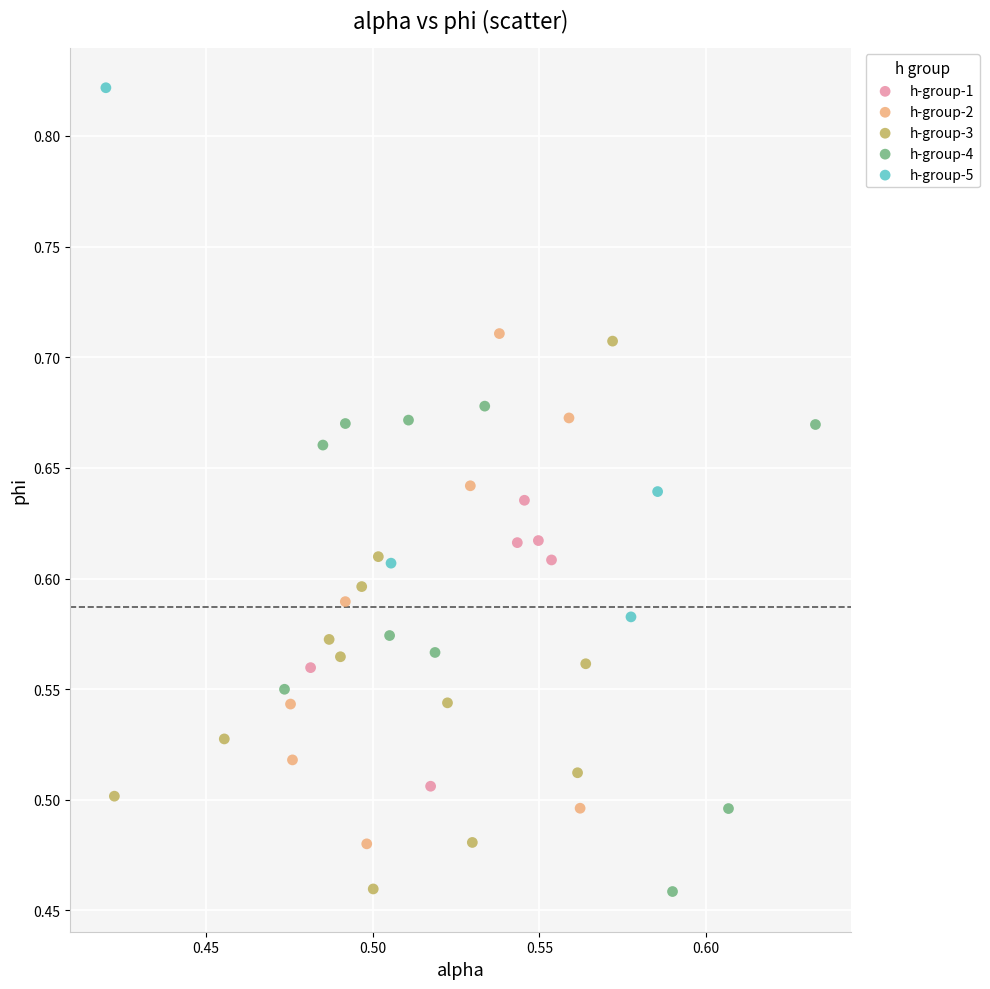

Which series reaches the maximum Y coordinate?

h-group-5